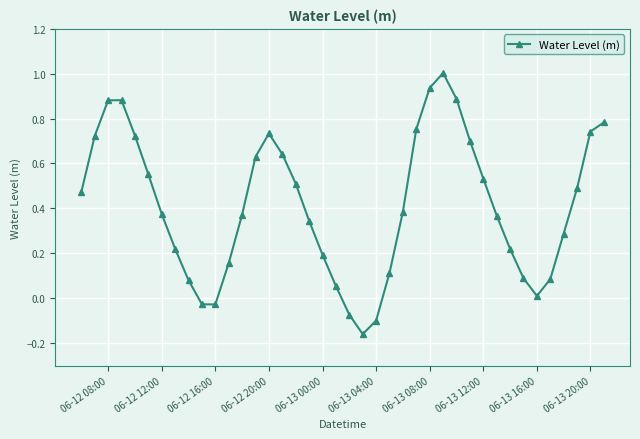

What is the greatest value displayed?

1.0